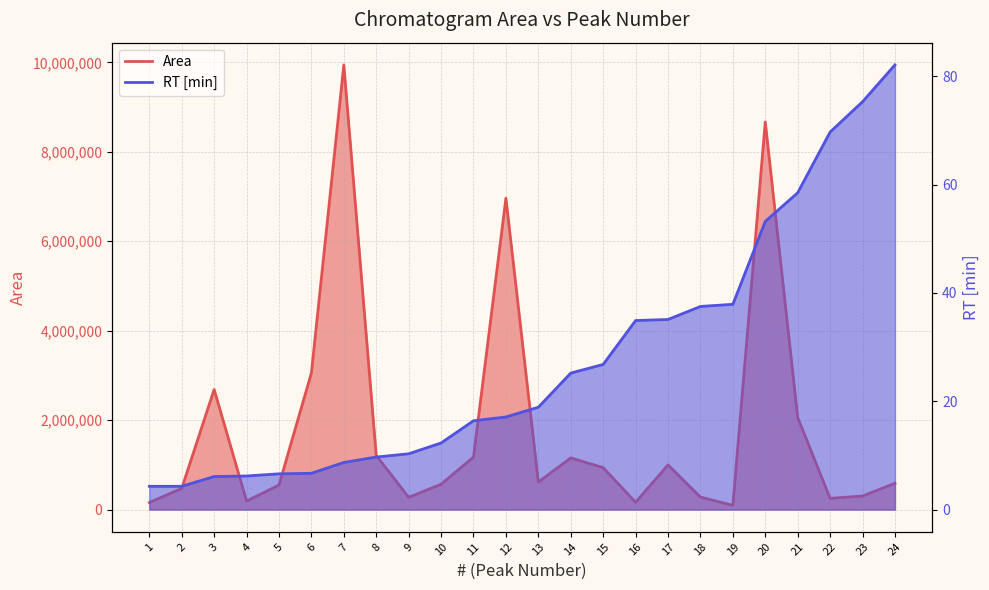

At which label is Area closest to 5018681?

12